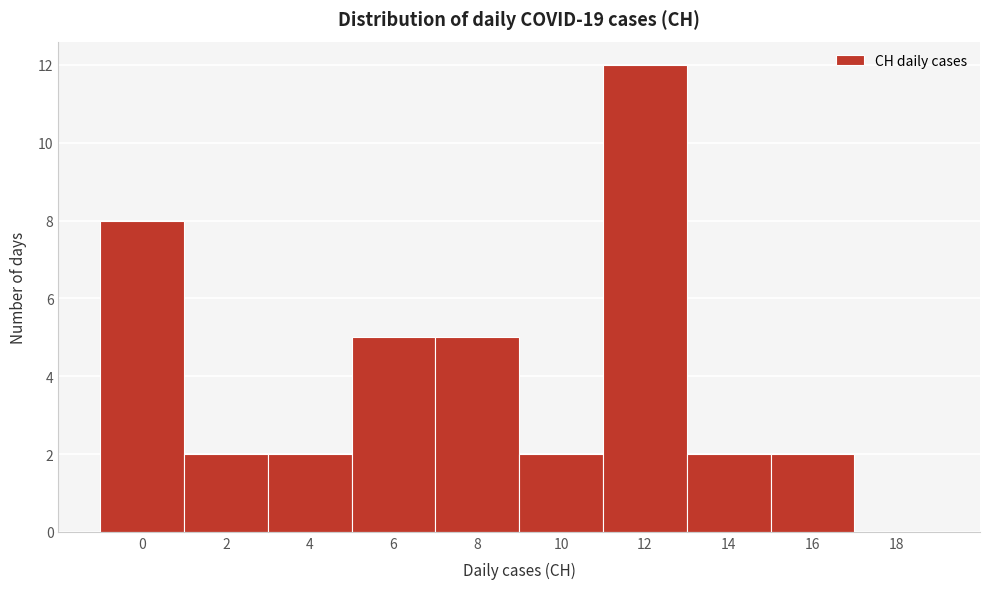

Reading left to right, what are all the values shown in this chart?

0=8	2=2	4=2	6=5	8=5	10=2	12=12	14=2	16=2	18=0